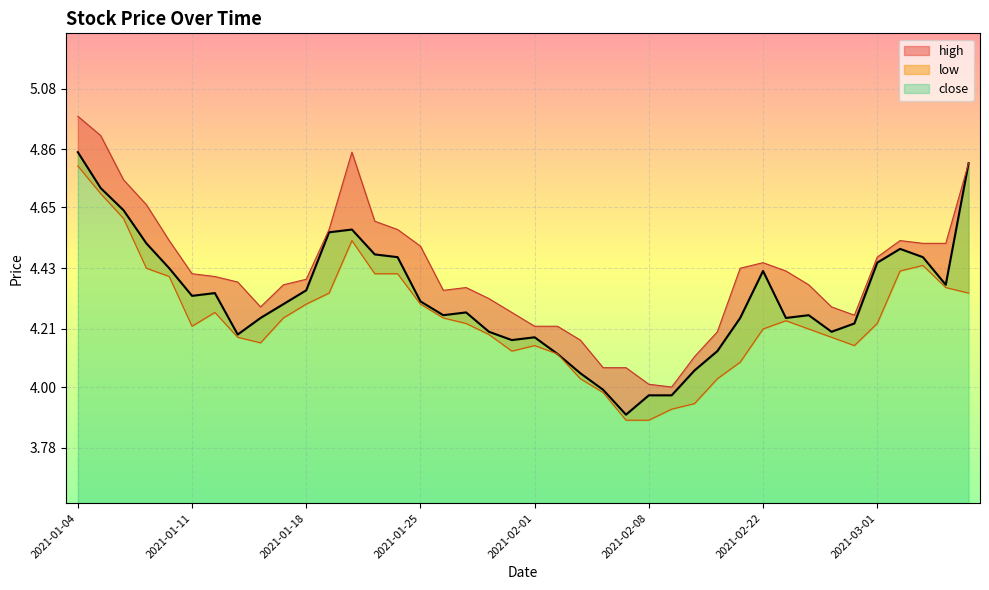

True or false: low has a value of 1.8 at 2021-02-23.

False